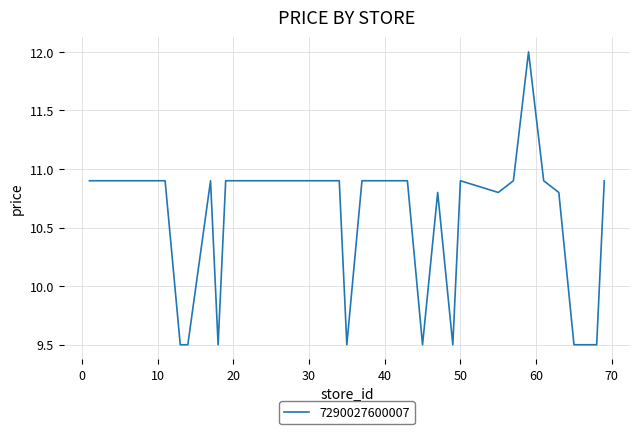

What is the minimum value shown in the chart?

9.5